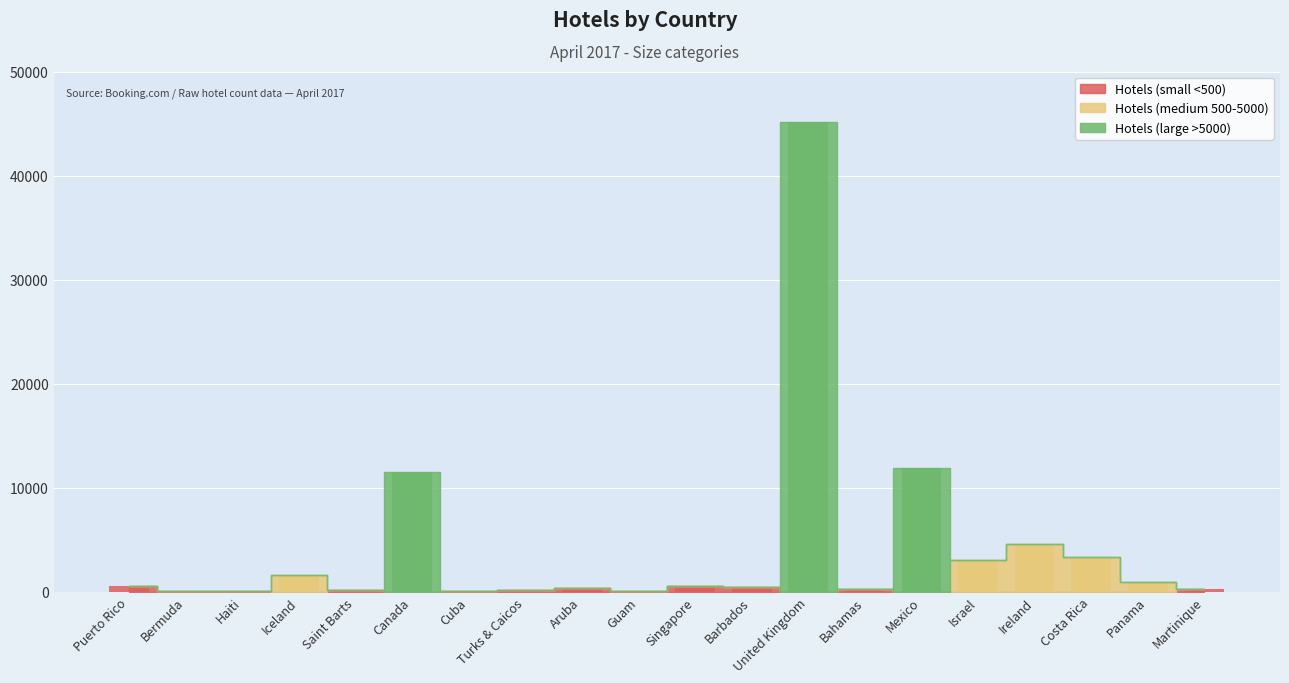

Where is Hotels (large >5000) nearest to the value 22552?

Mexico